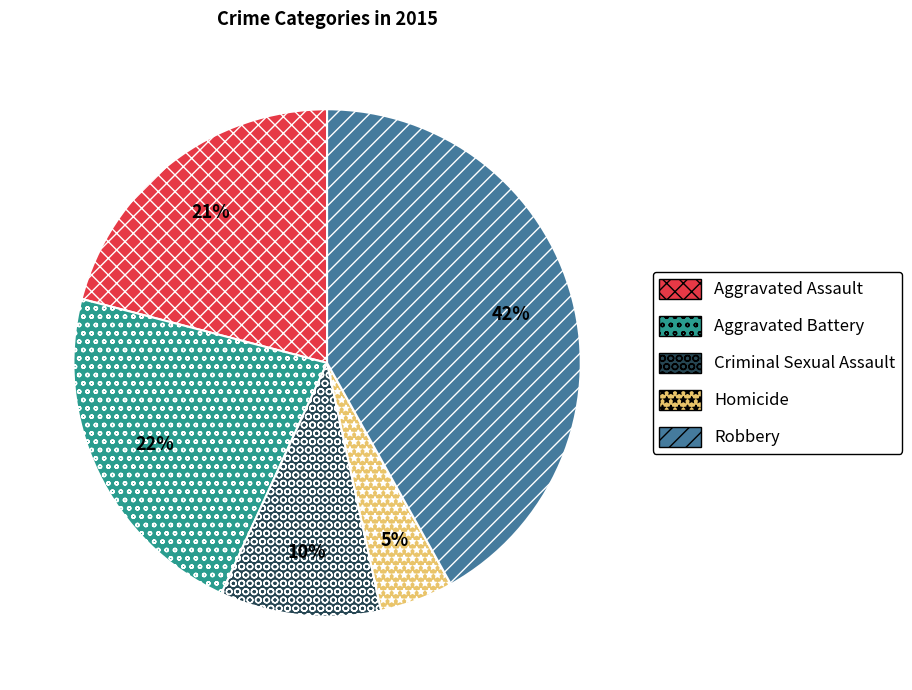

True or false: Aggravated Assault accounts for 21% of the total.

True